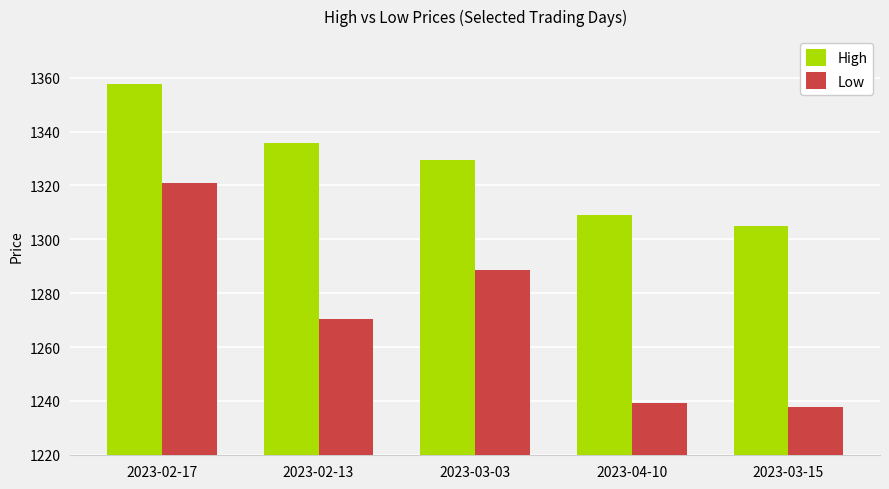

Which series has the largest total across all categories?

High